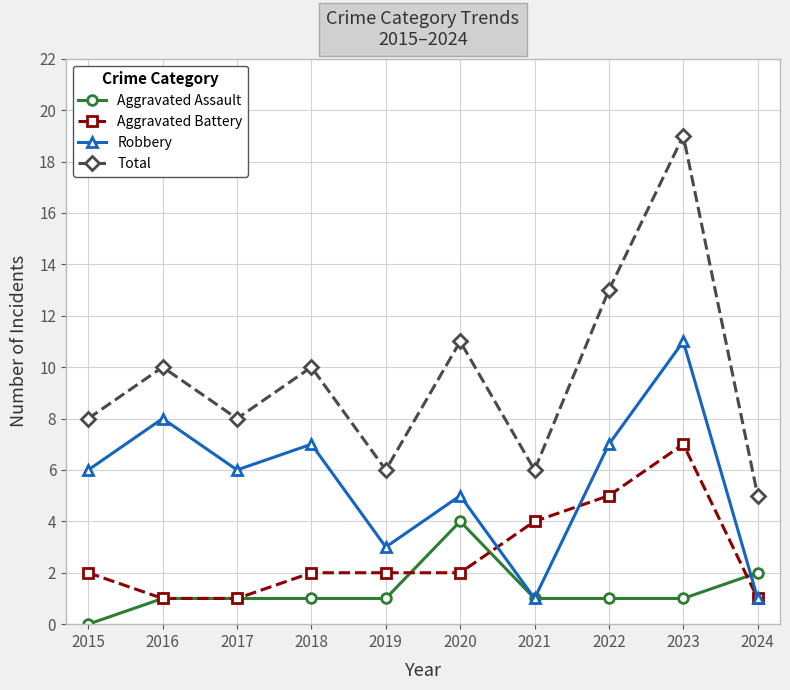

What is the value of the Robbery point at the 1st from the left?

6